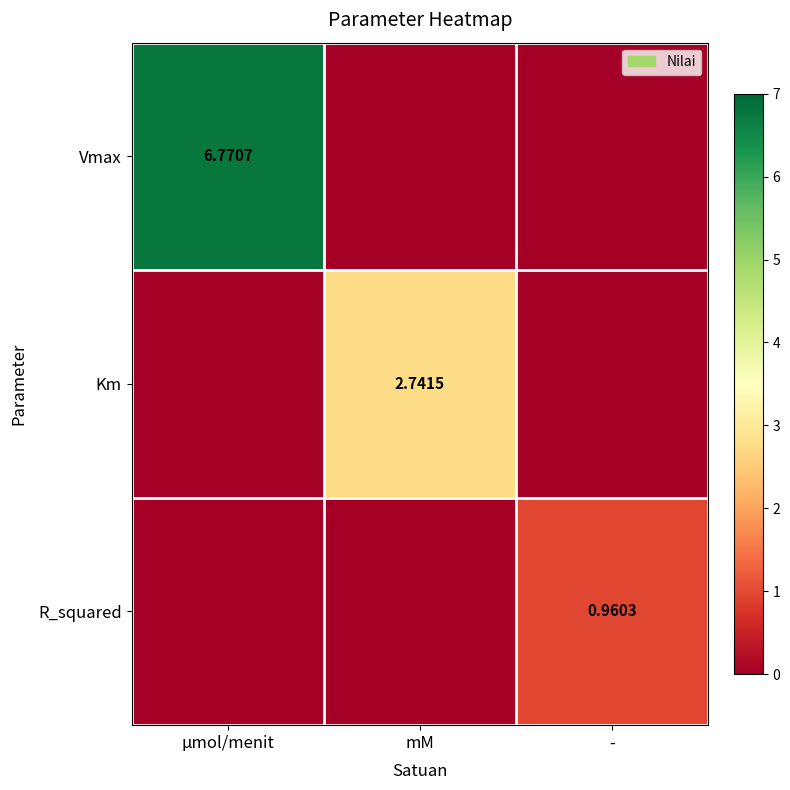

Rank the series by their maximum value, from lowest to highest.

R_squared, Km, Vmax